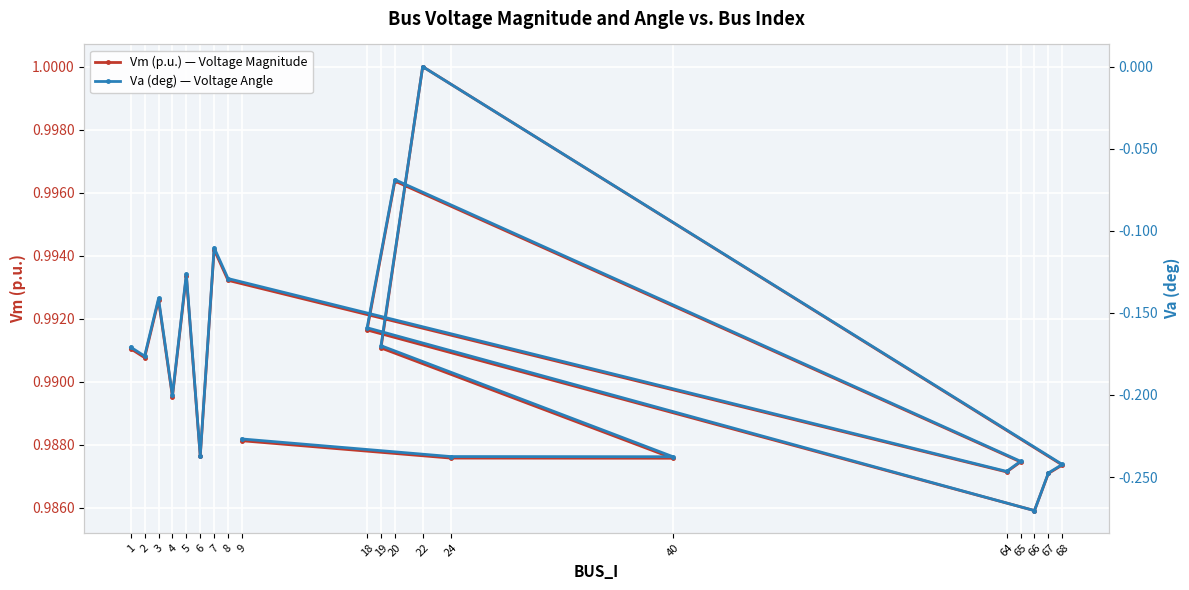

Does the chart display data point markers on the line(s)?

Yes